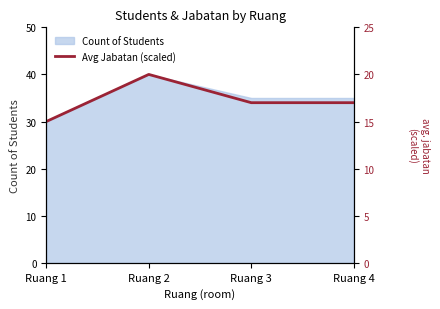

How many categories are shown in the chart?

4